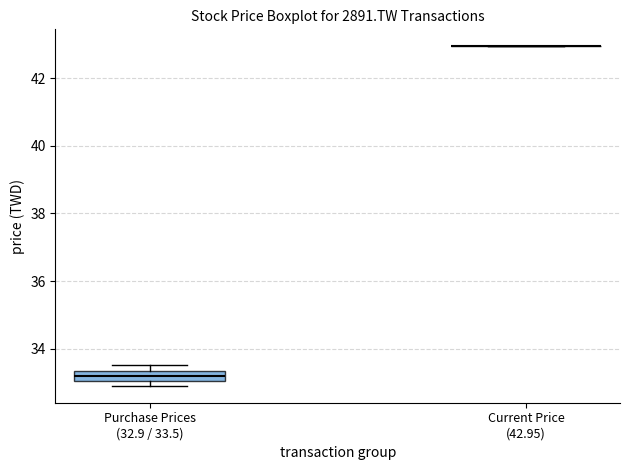

Reading left to right, transcribe this box plot: for each box, give where its median line is, the range the box spans, and where its two whiskers end, as read against the y-axis. The values are not printed on the chart, so give them approximately, as read against the axis.

Purchase Prices (32.9 / 33.5): median 33.2, box 33.0 to 33.4, whiskers 33.0 (just below the box's lower edge) to 33.6
Current Price (42.95): box collapsed to a line at 43.0, whiskers 43.0 to 43.0